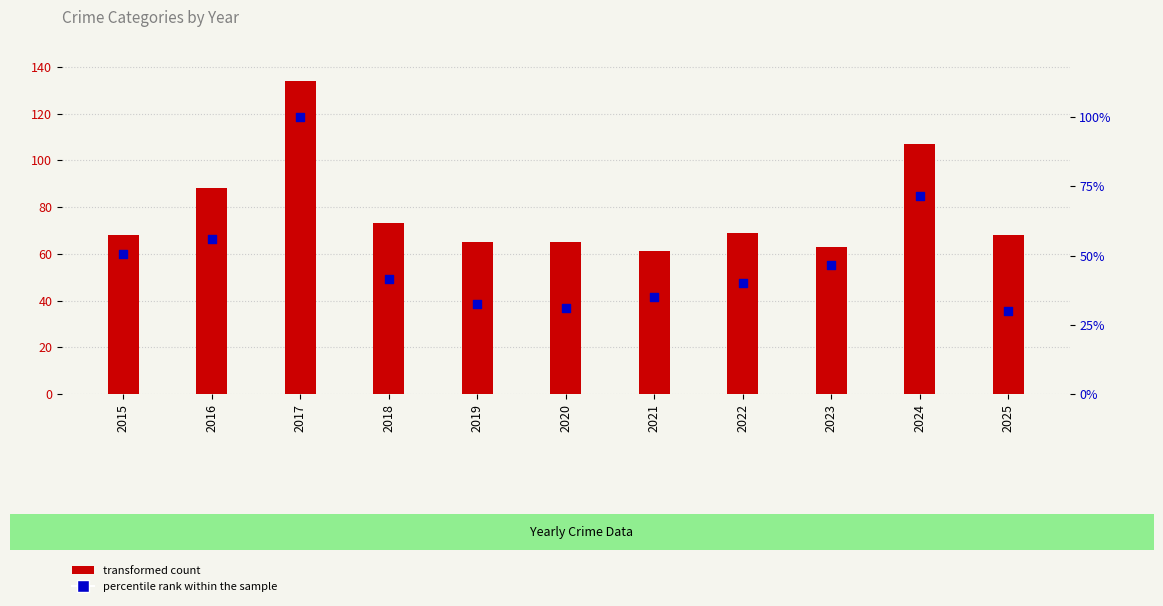

Which series reaches the minimum Y coordinate?

percentile rank within the sample